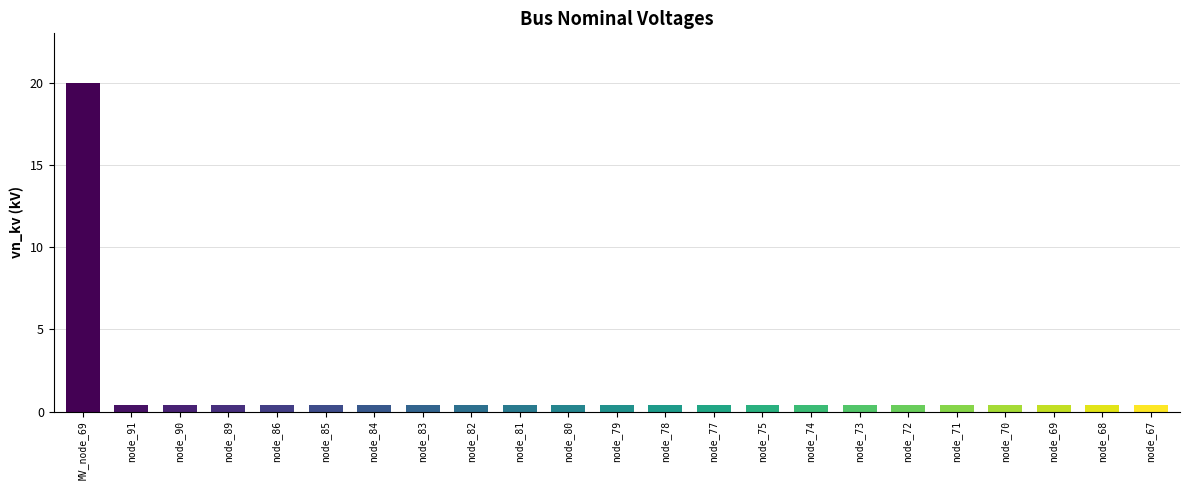

What is the label of the 11th bar from the left?

node_80